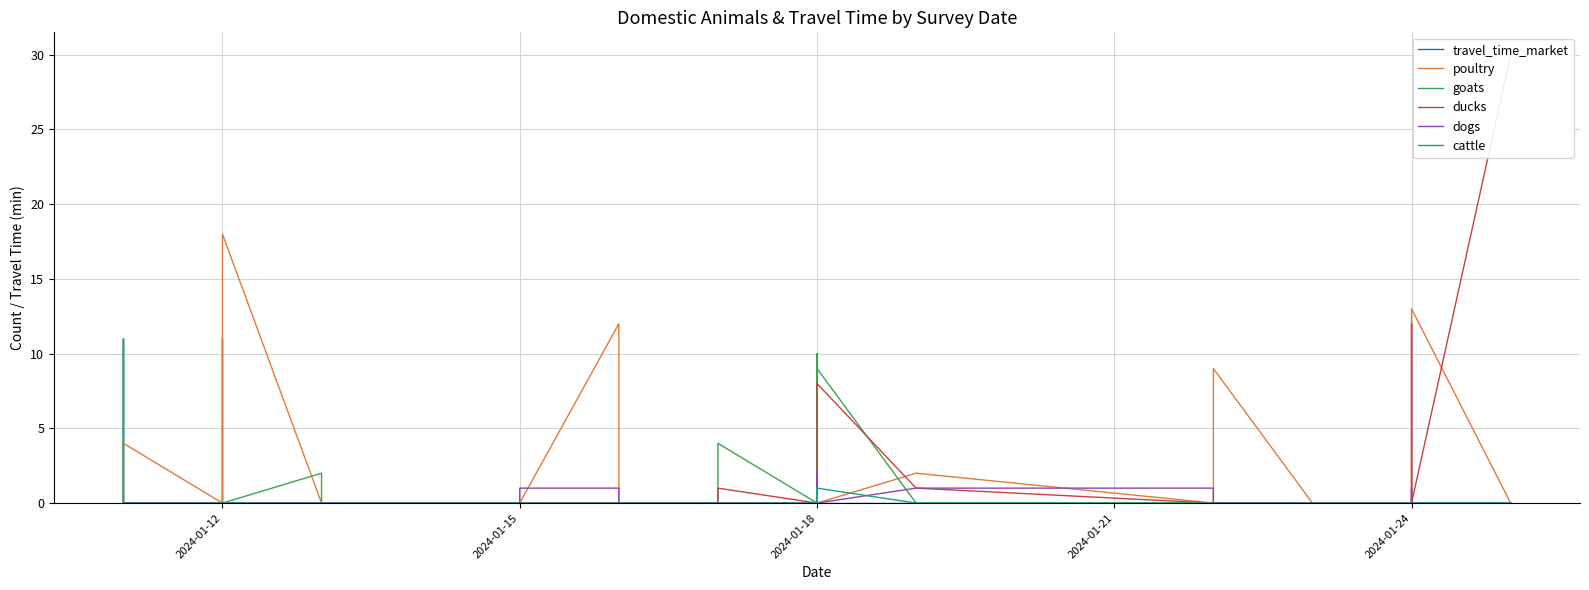

True or false: travel_time_market has a value of 0 at 2024-01-12.

True